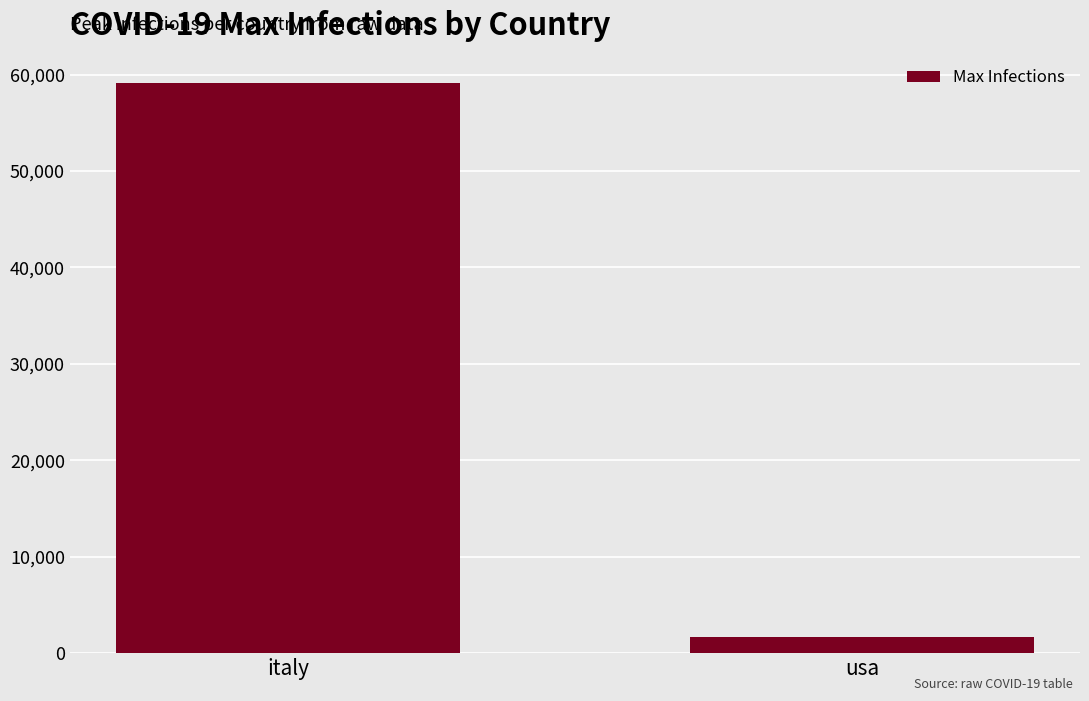

List the labels in order of value, smallest first.

usa, italy